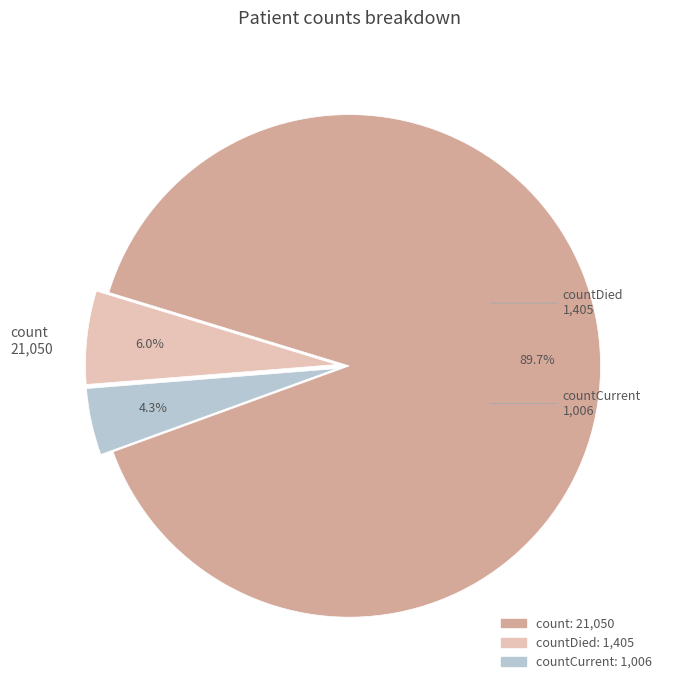

Is there any slice that represents more than half of the pie?

Yes